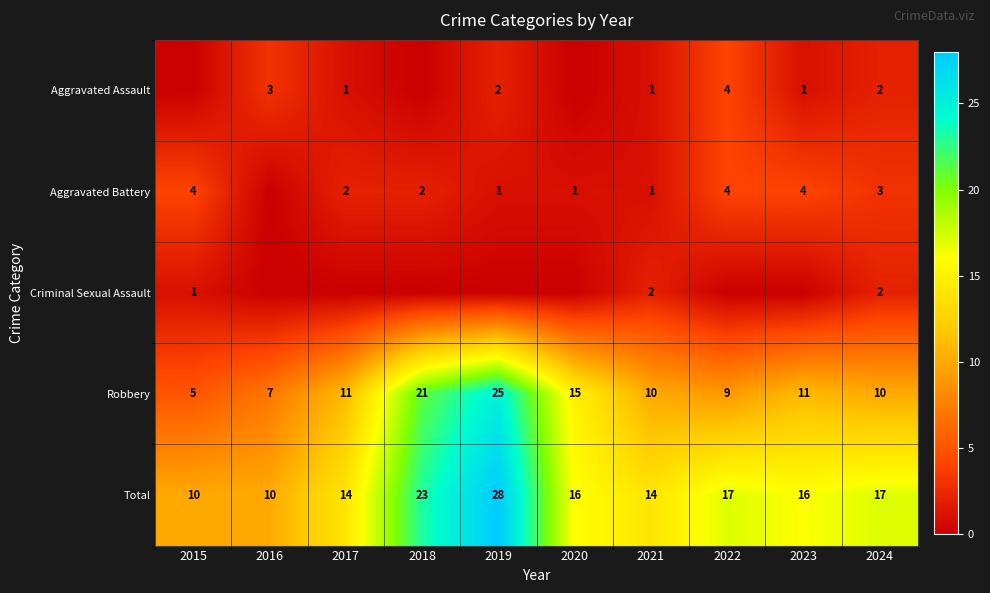

What is the difference between the highest and lowest values at 2024?

15